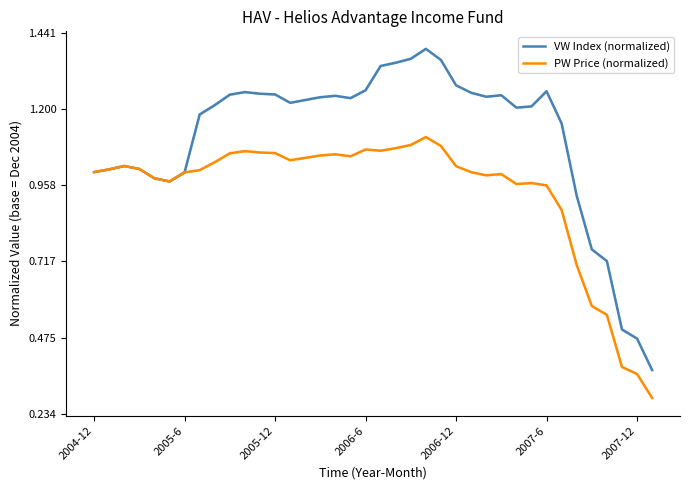

The PW Price (normalized) series shows 1.2 at 32. True or false?

False